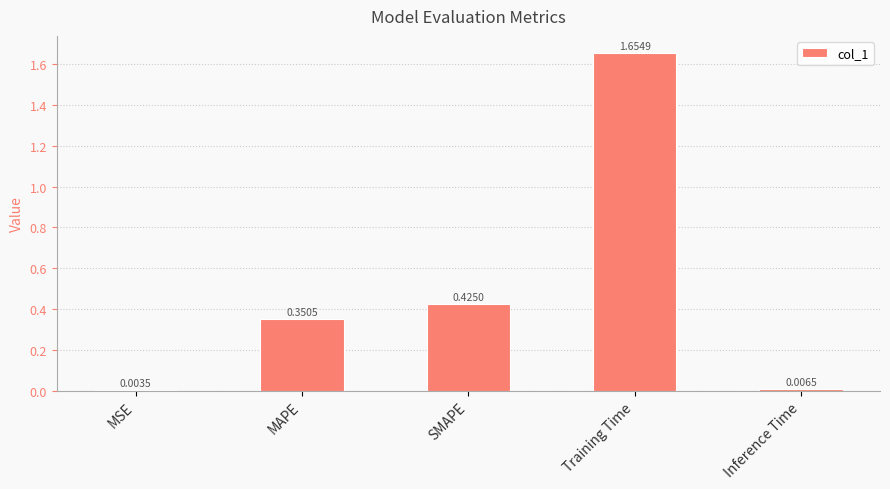

The value at SMAPE is 0.7. True or false?

False